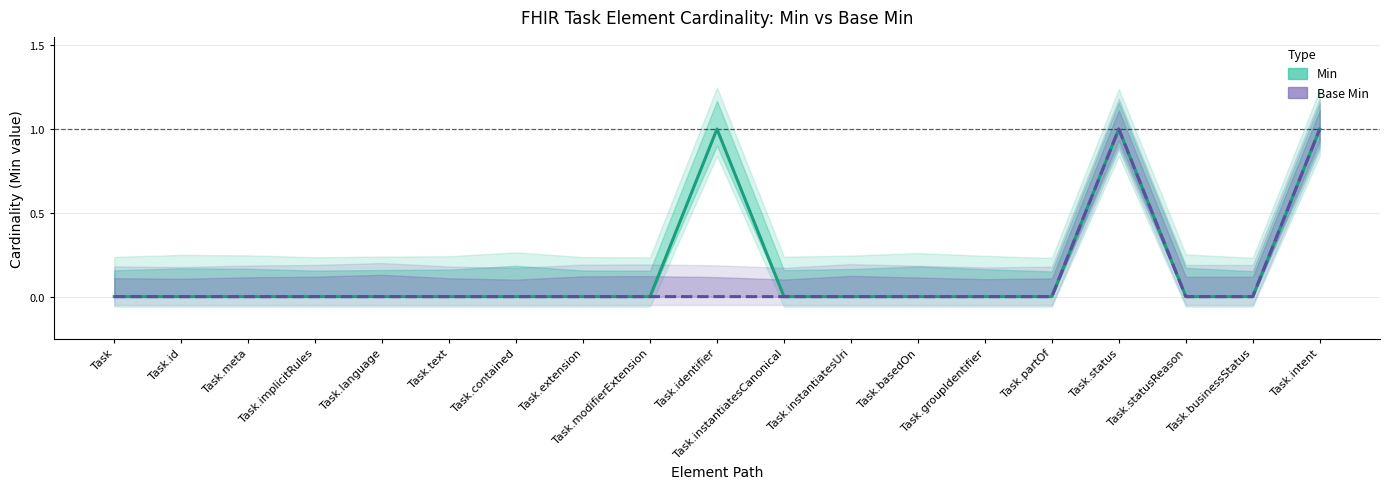

At which category does Min (Estimate) reach its first local peak?

Task.identifier